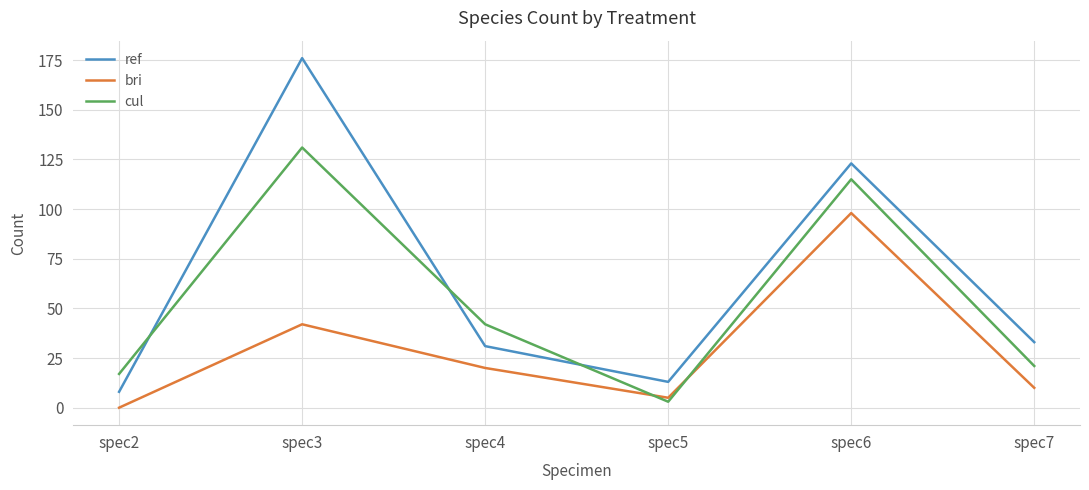

Which label corresponds to the smallest value in the chart?

spec2